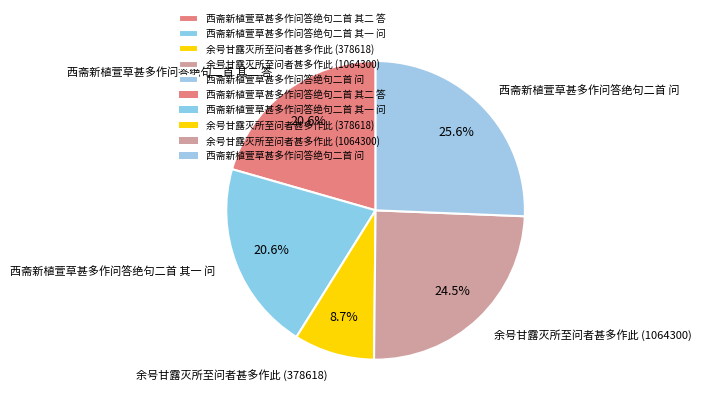

To the nearest percent, what is the difference between the largest and smallest slice percentages?

17%